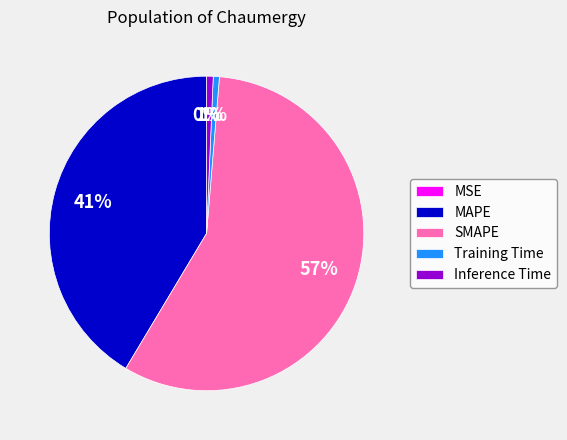

Do Inference Time and SMAPE together represent more than half of the pie?

Yes